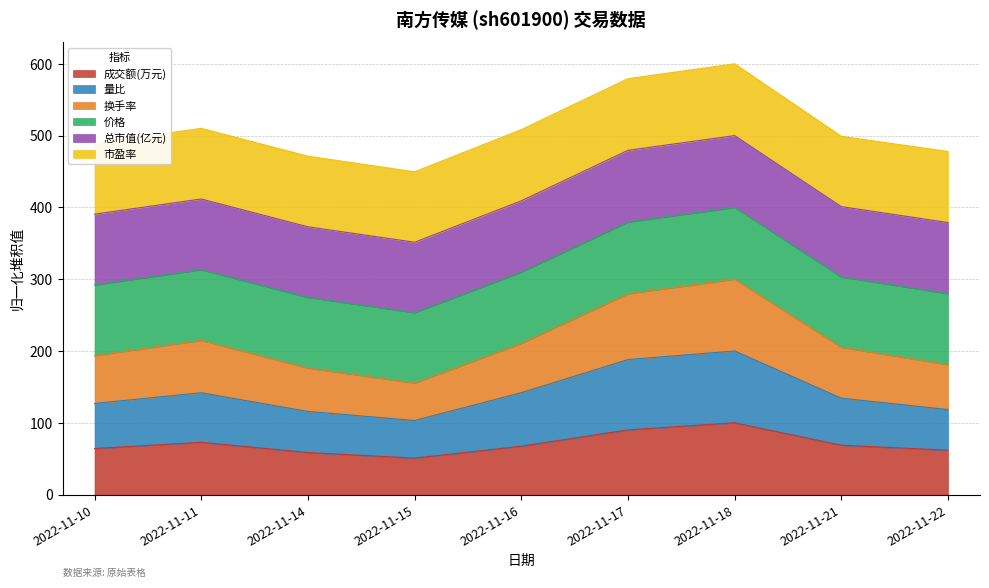

What is the total value across all series at 2022-11-15?

449.6